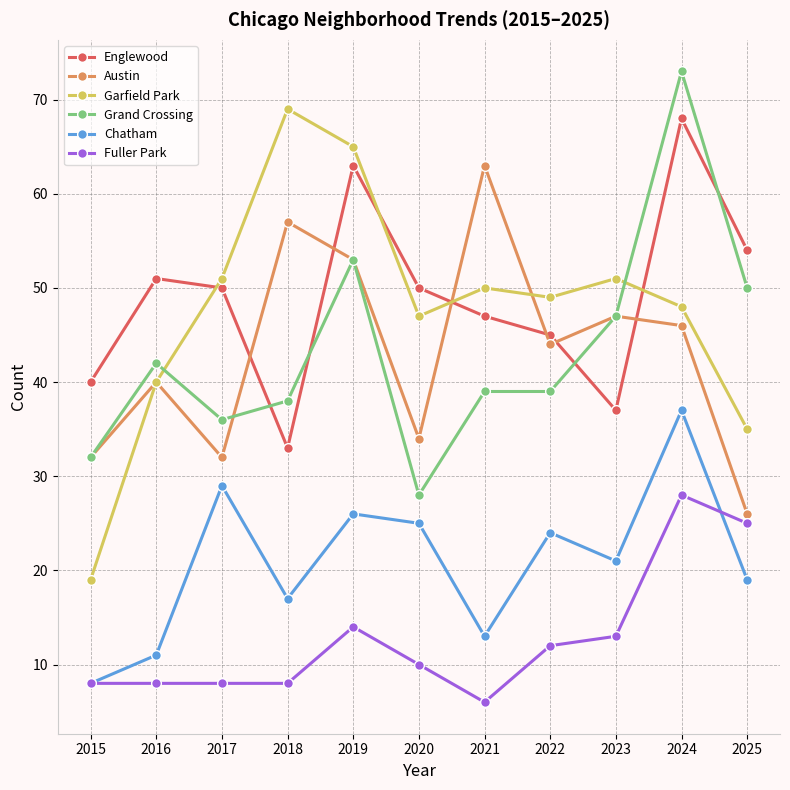

Where is Grand Crossing nearest to the value 50?

2025